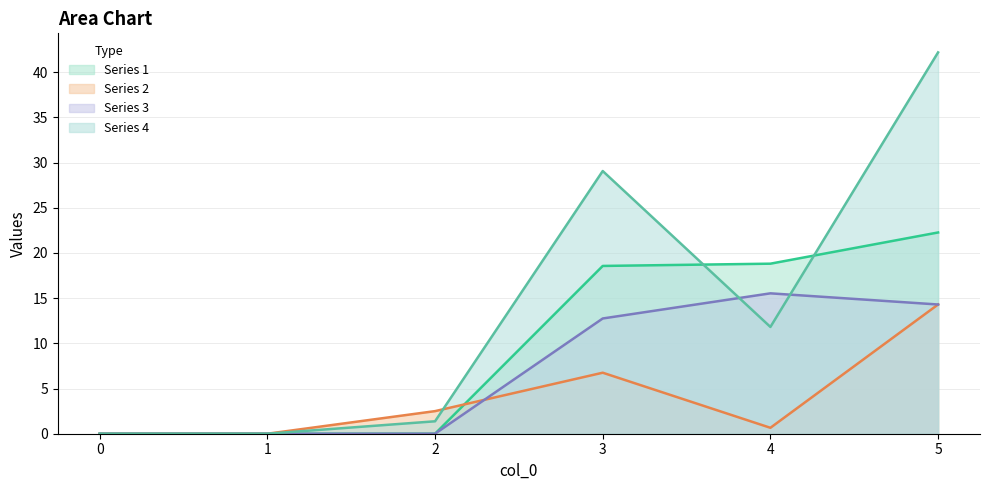

How many positive values does the 3 series have?

3